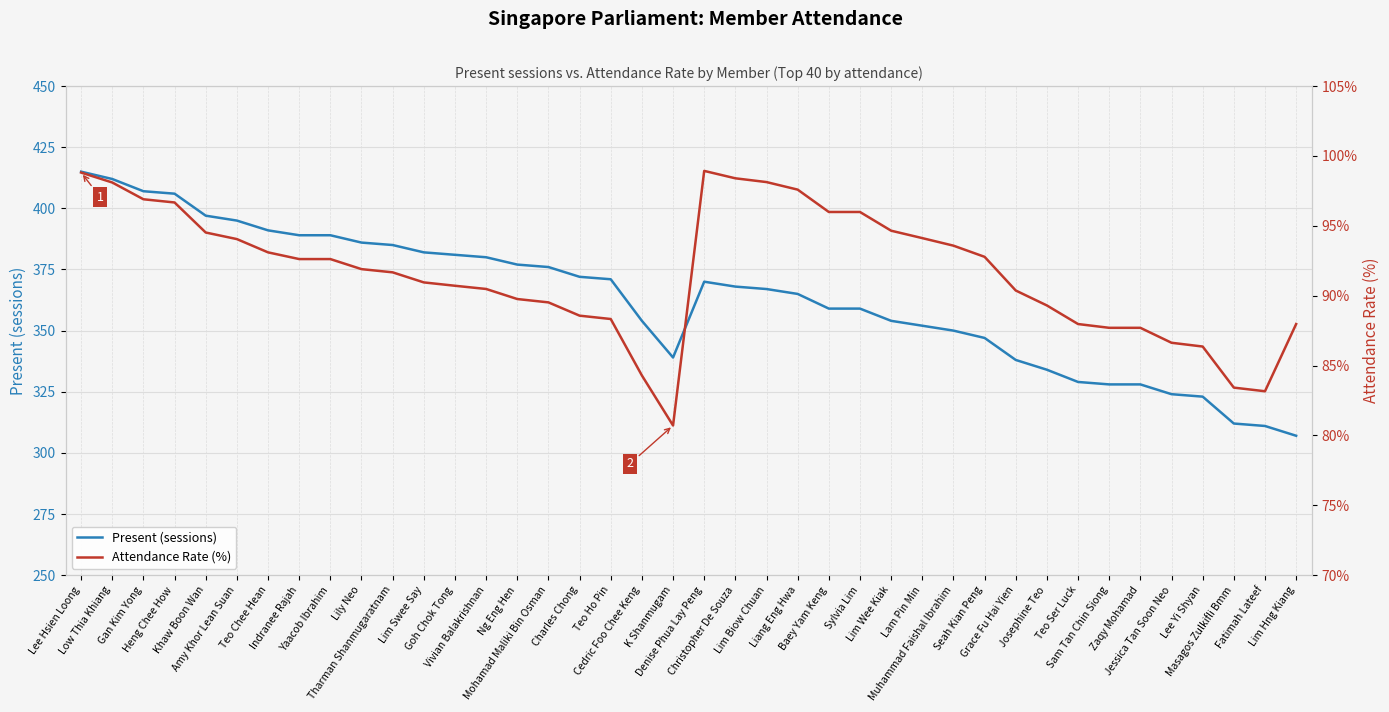

What is the sum of the Present (sessions) values at Lim Wee Kiak and Charles Chong?

726